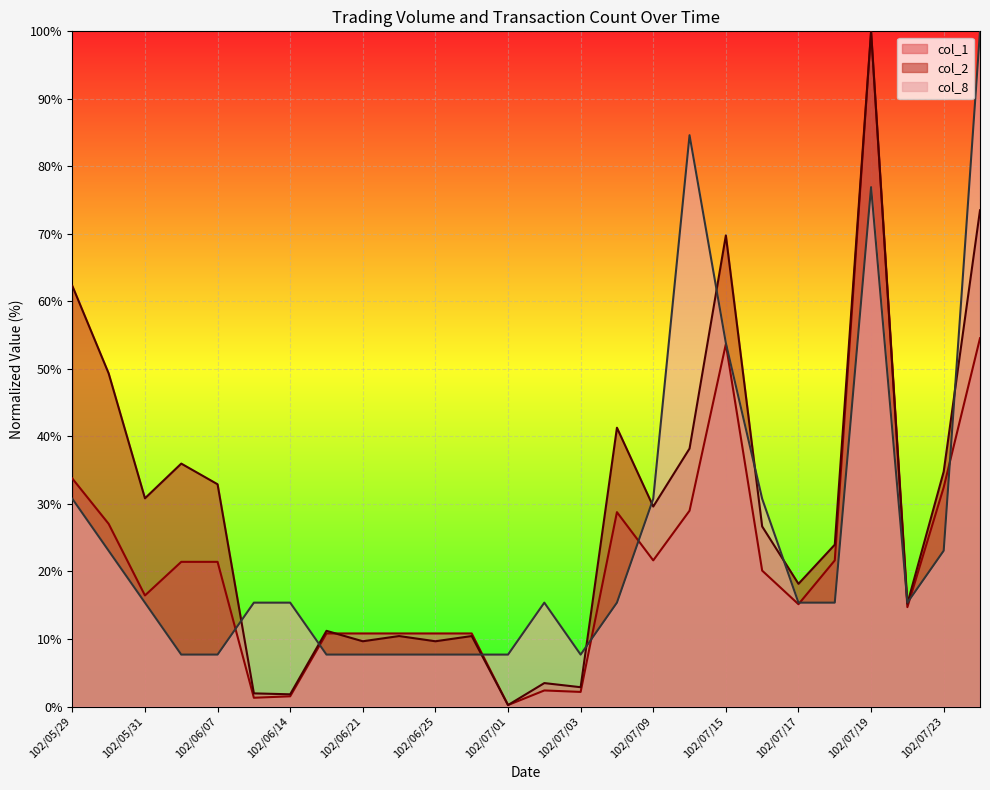

How many categories are shown in the chart?

26